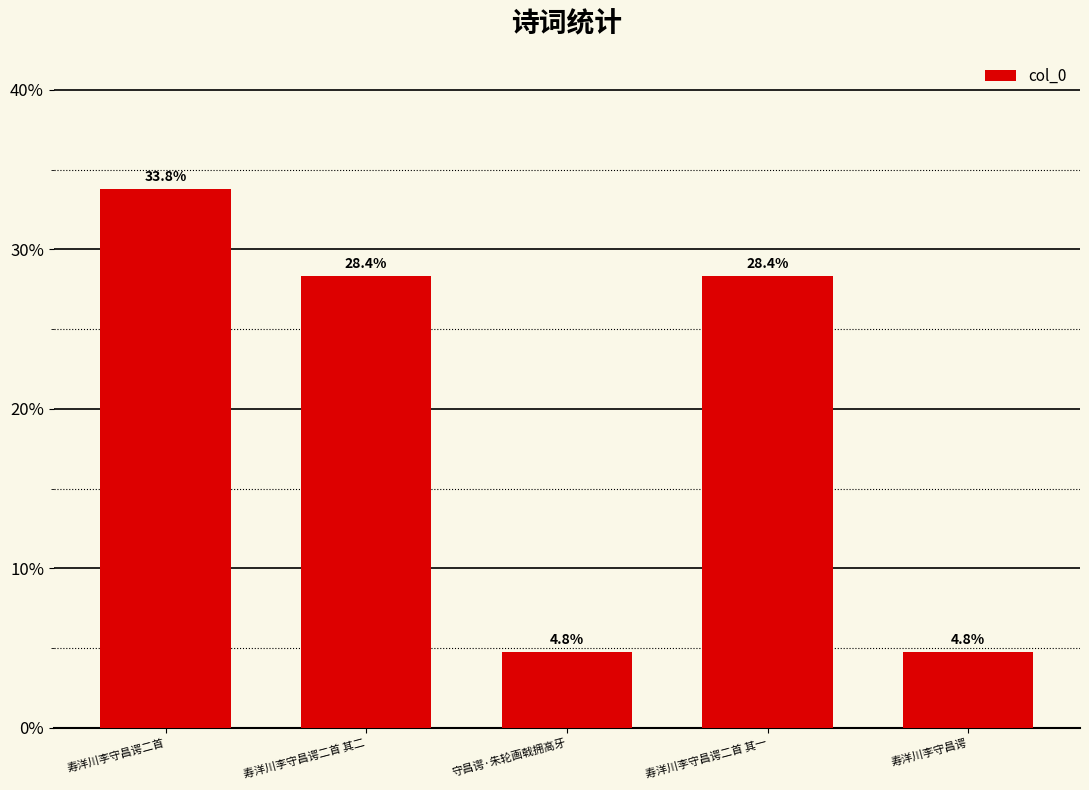

Is it true that the value at 寿洋川李守昌谔二首 is 16.8?

False